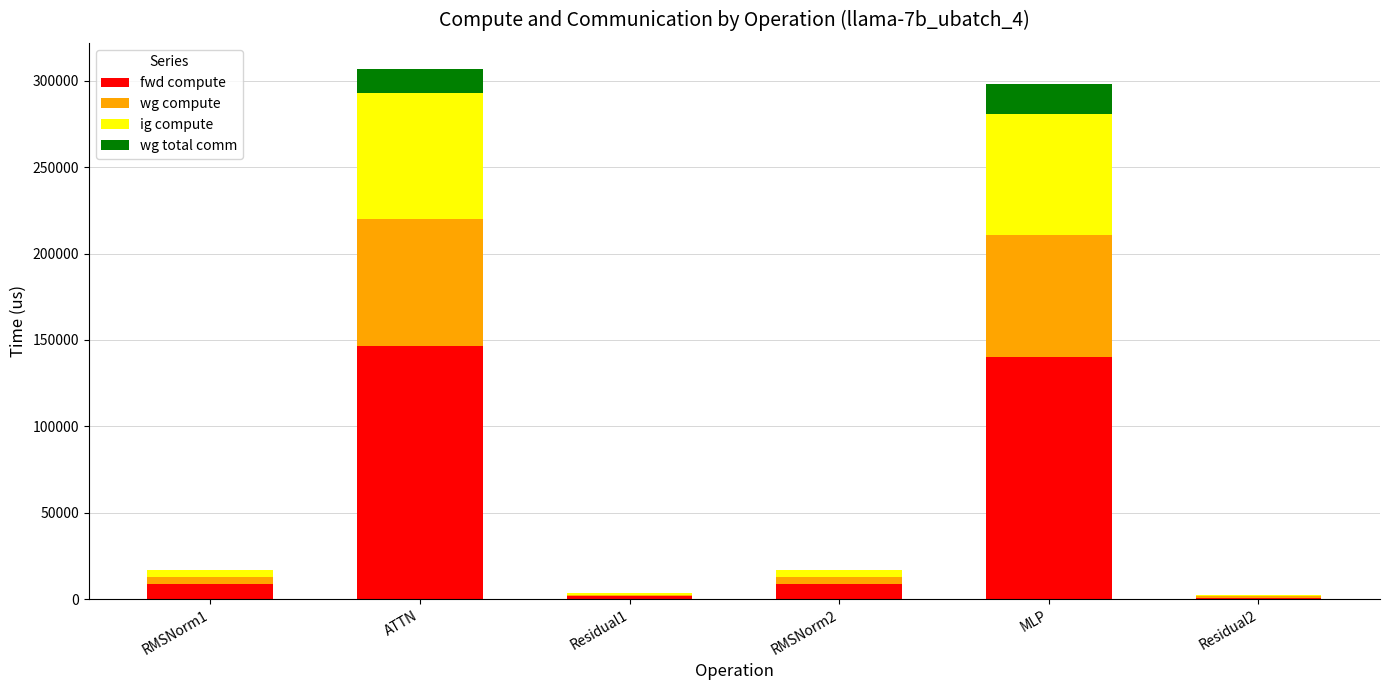

What is the sum of the fwd compute values at MLP and ATTN?

286864.2